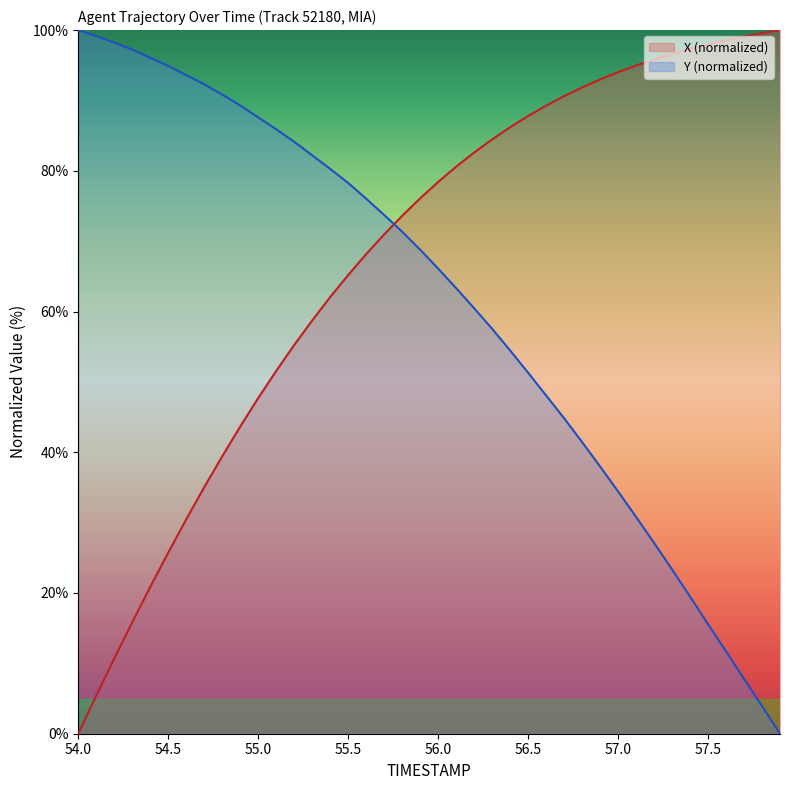

How many intersections are there between X (normalized) and Y (normalized)?

1